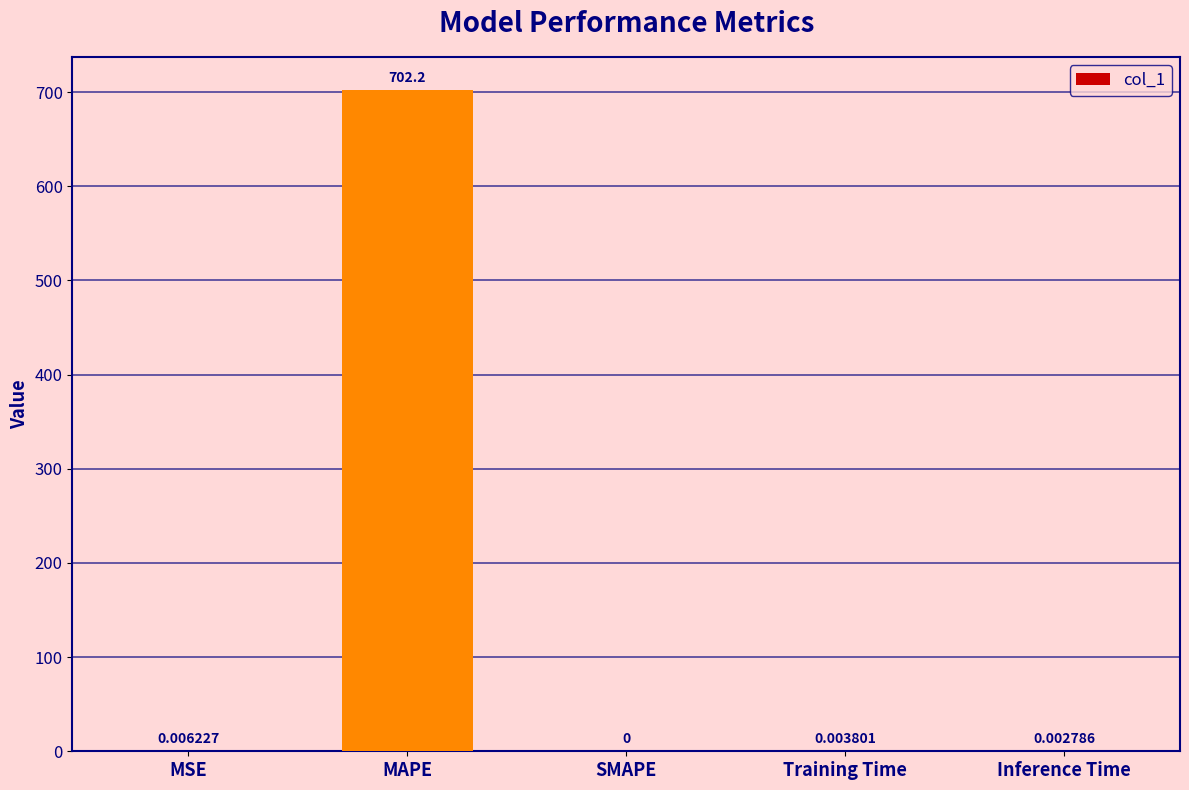

What is the change in value from MAPE to SMAPE?

-702.2